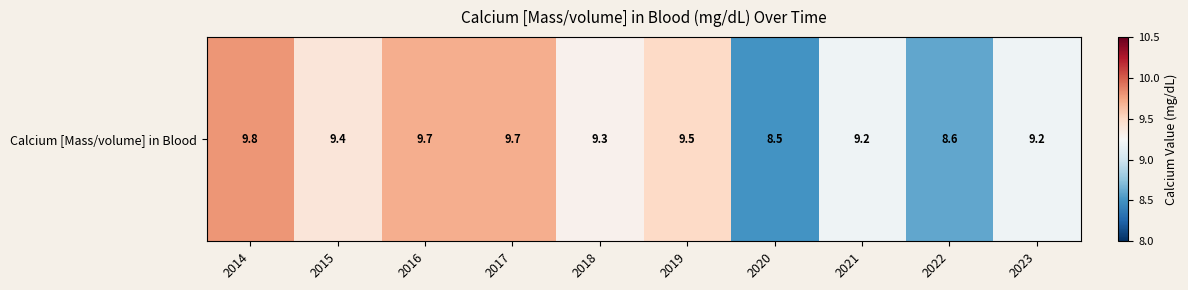

Reading left to right, list all the values displayed in this chart.

9.8	9.4	9.7	9.7	9.3	9.5	8.5	9.2	8.6	9.2